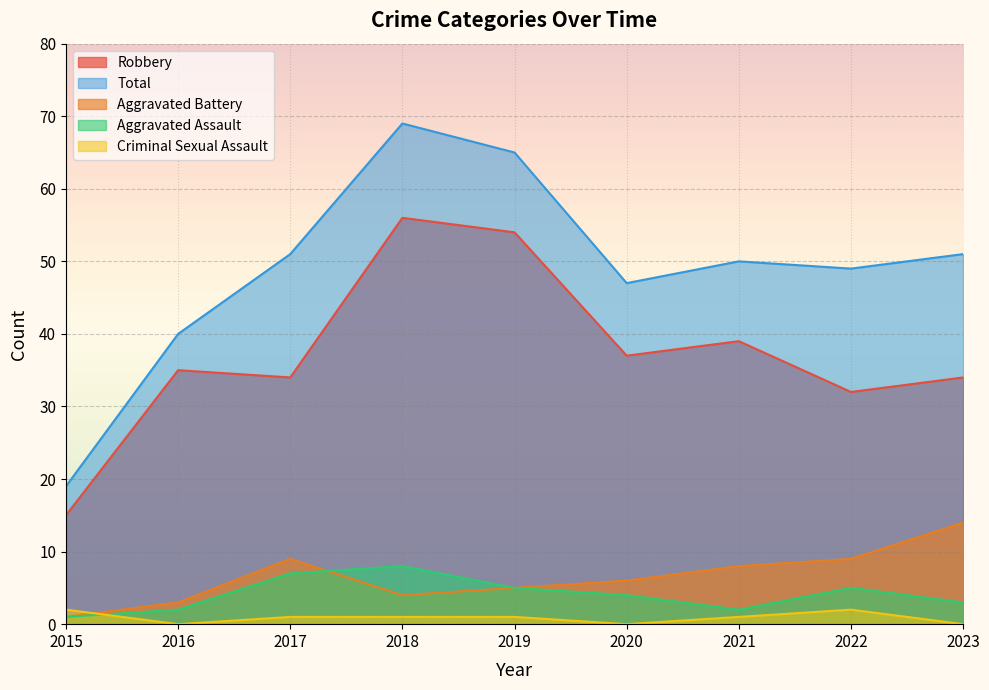

What is the value of the Aggravated Assault point at the 2nd from the left?

2